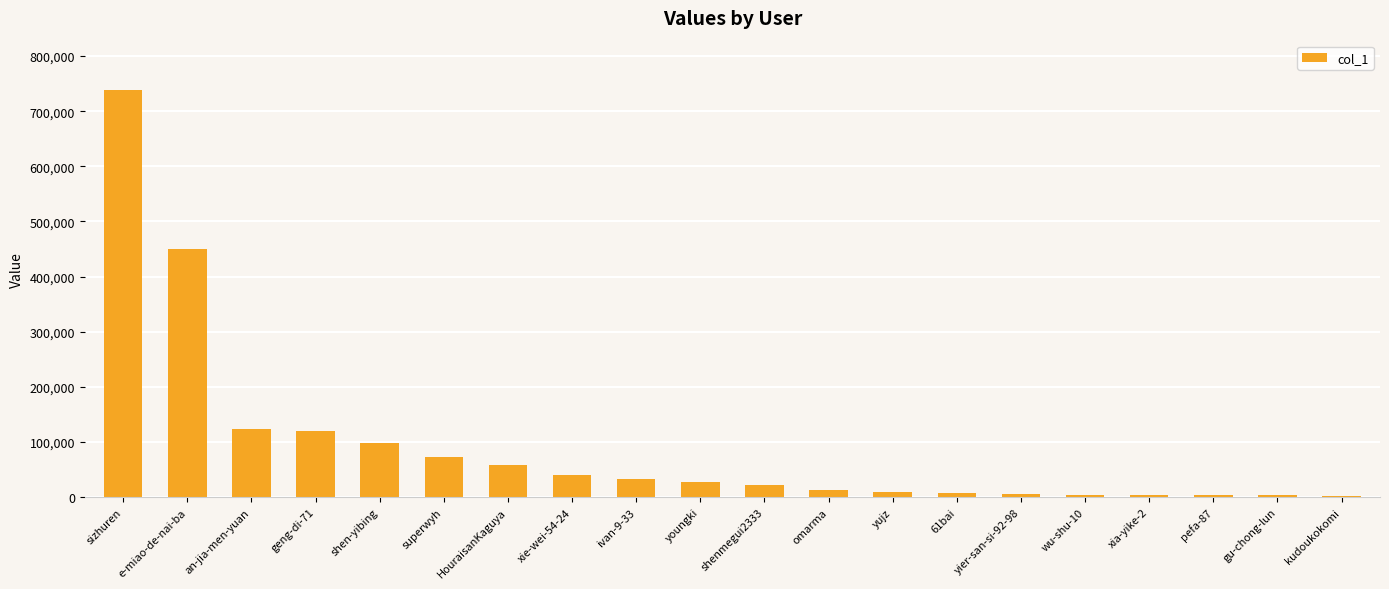

What is the difference between the values at yujz and an-jia-men-yuan?

113693